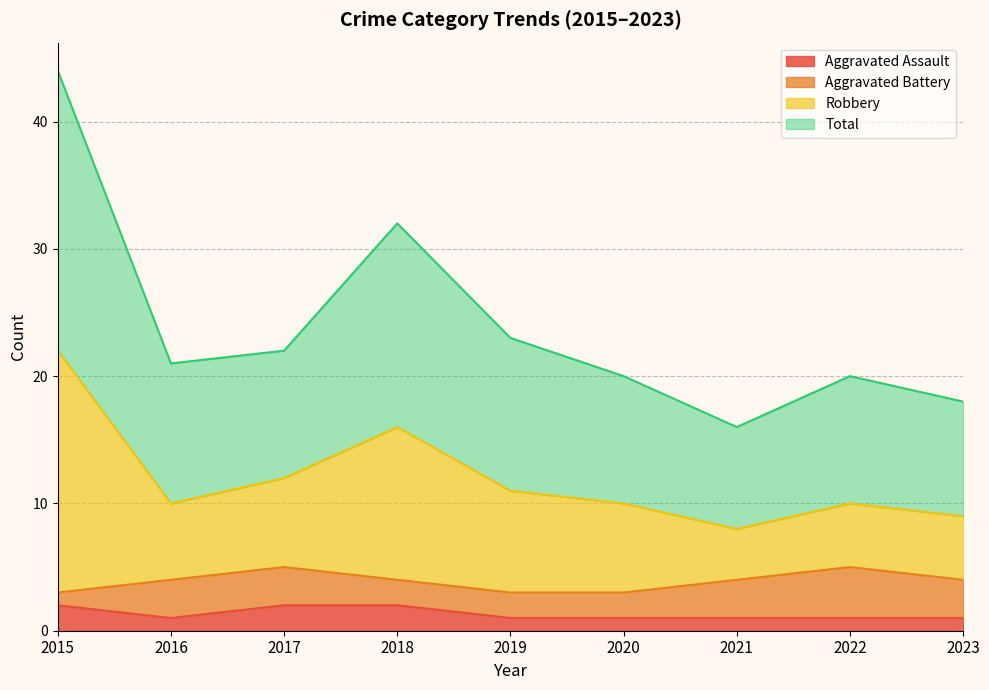

How many interior local valleys does the Aggravated Assault series have?

1